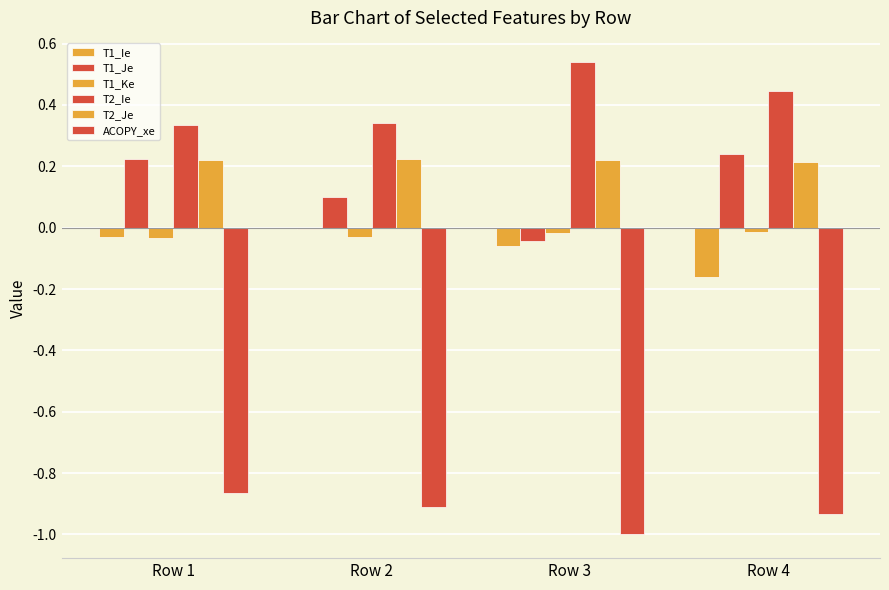

What is the spread (max minus min) of values at Row 4?

1.4